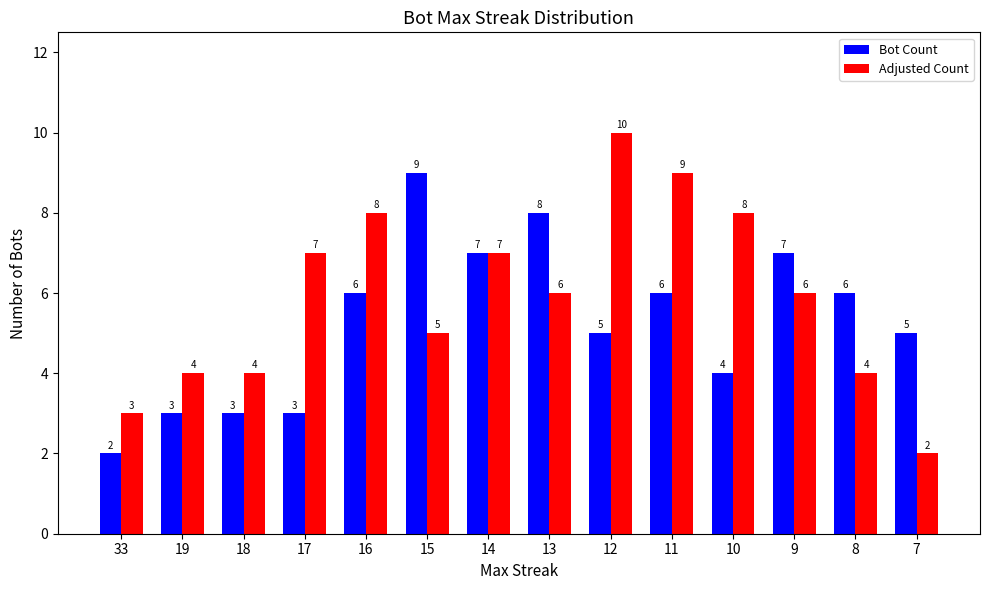

What is the difference between the maximum and minimum values in the Bot Count series?

7